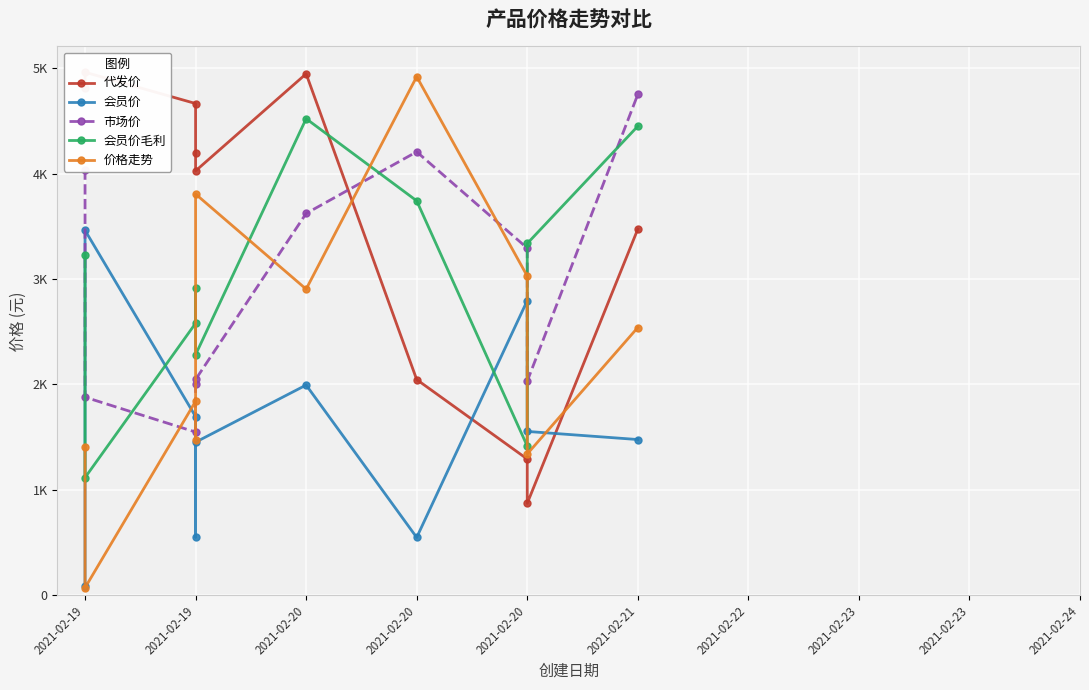

What is the value of the 代发价 point at the 10th from the left?

3473